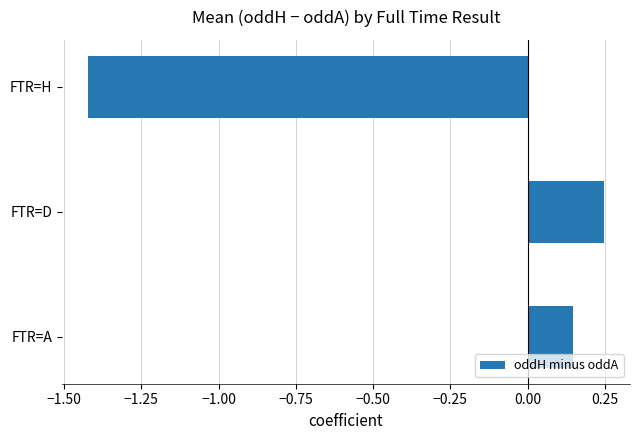

Which category has the lowest value across all series?

FTR=H